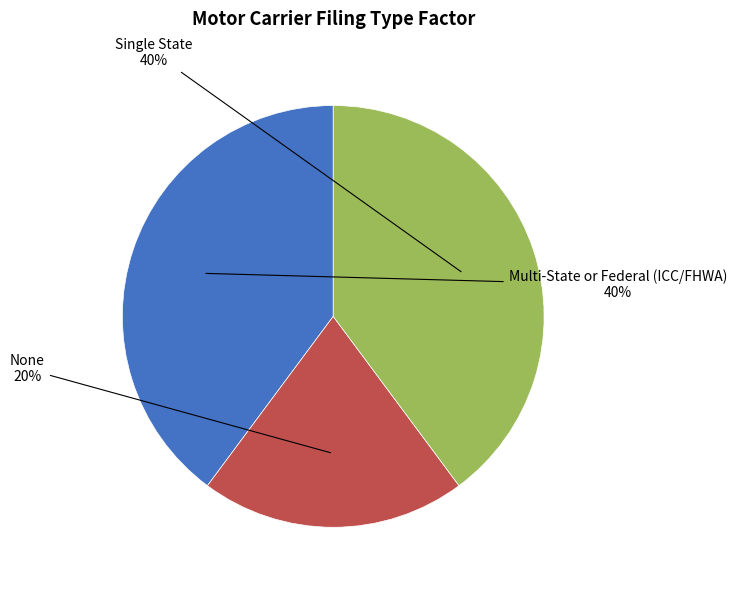

To the nearest percent, what is the average slice percentage?

33%